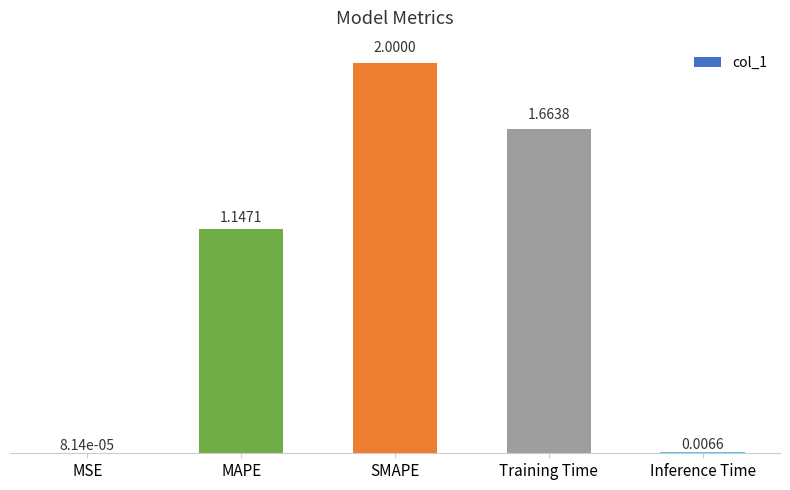

How many data points are above 1?

3